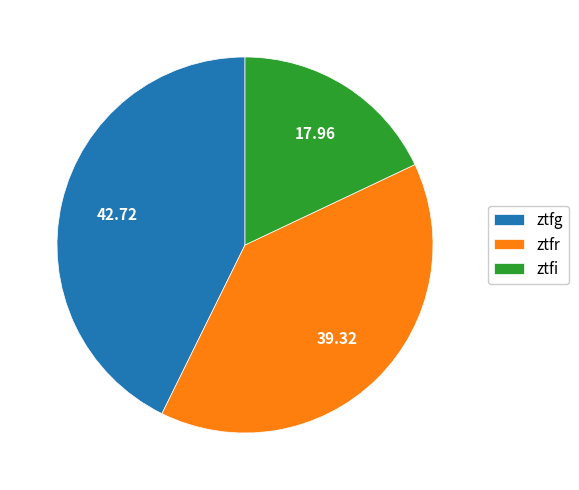

Combined, do ztfr and ztfi account for over 50%?

Yes